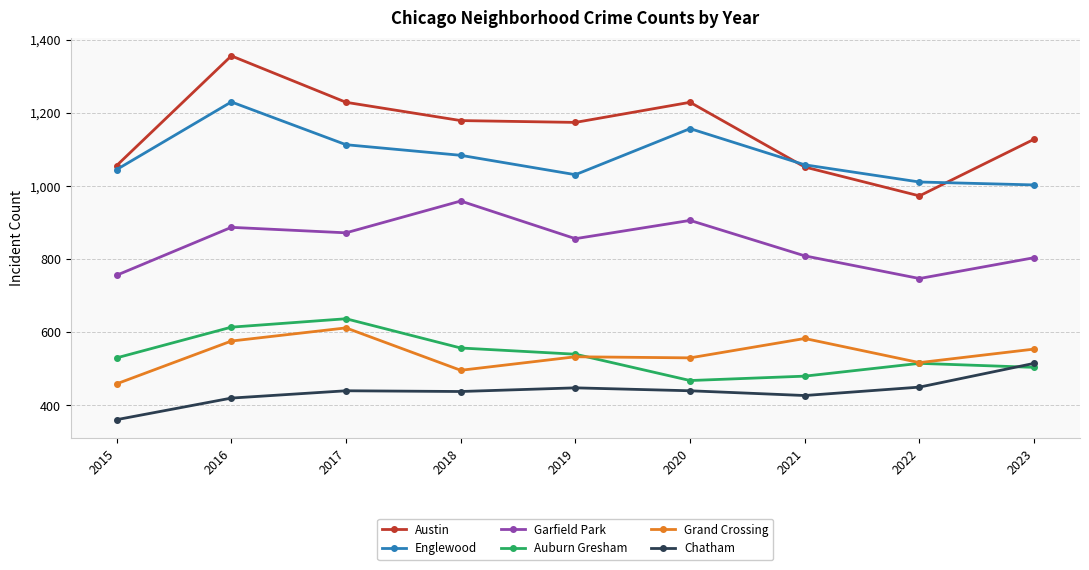

What is the value of the Grand Crossing point at the 3rd from the left?

612